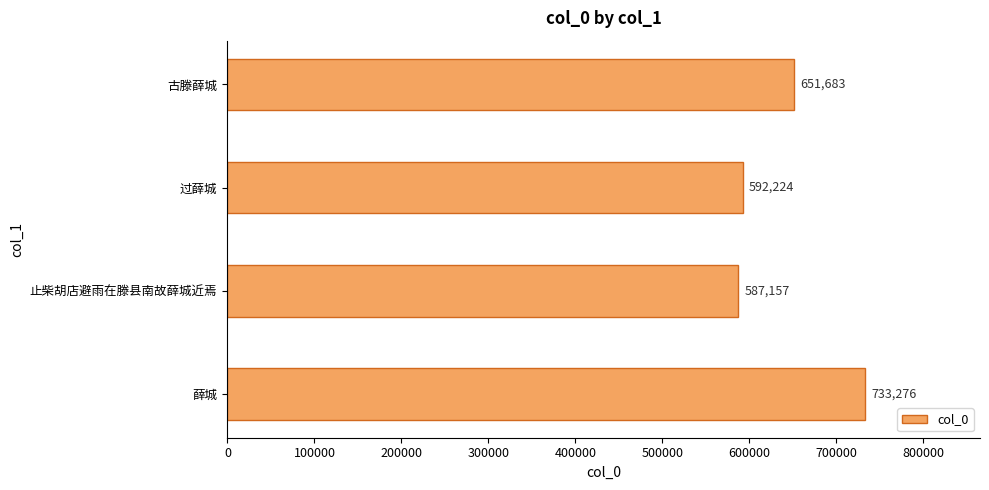

Does the chart contain stacked bars?

No